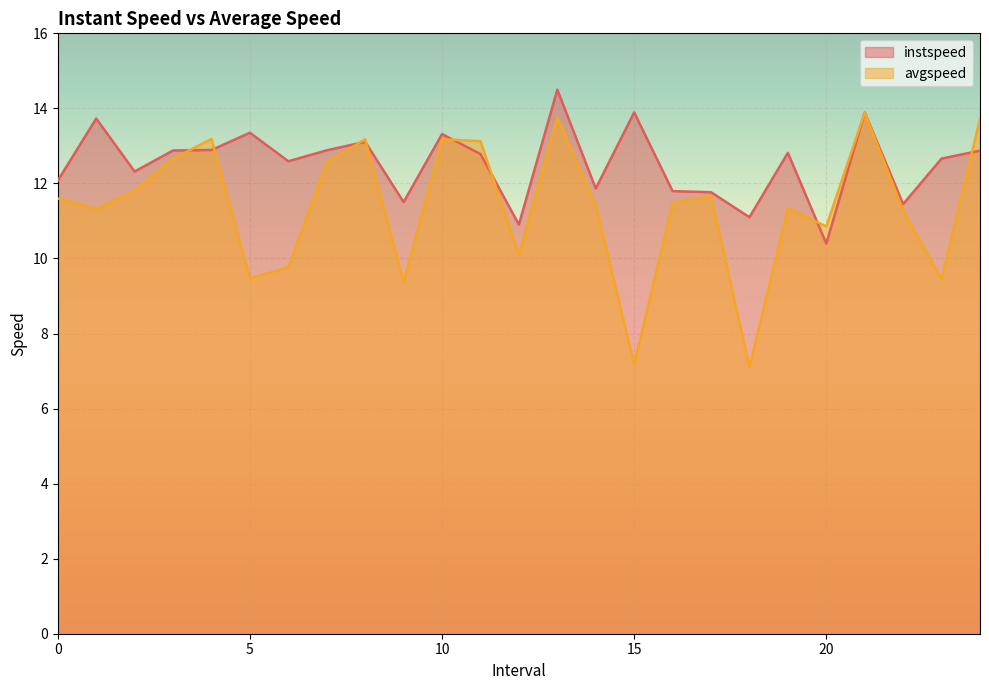

Which series ends up on top after the final intersection of avgspeed and instspeed?

avgspeed